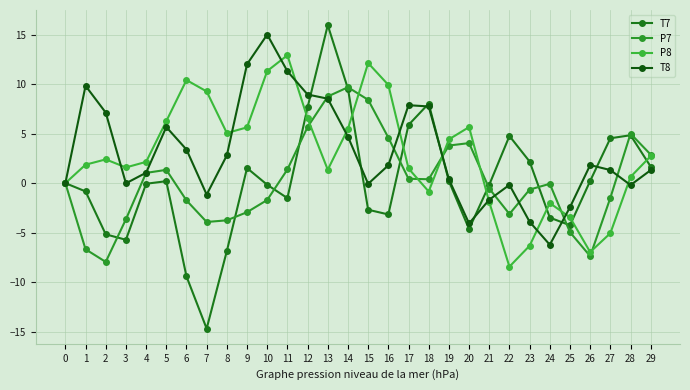

How many distinct data groups are displayed?

4